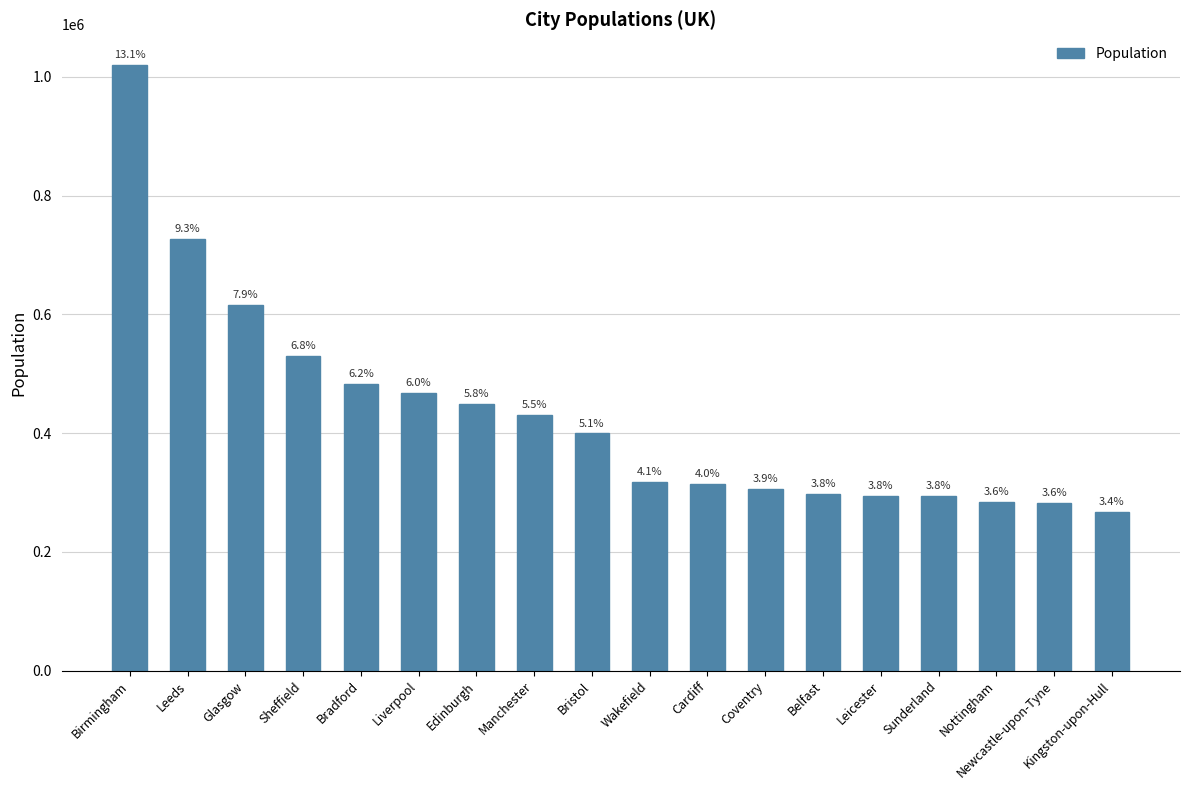

How many bars are there in total?

18